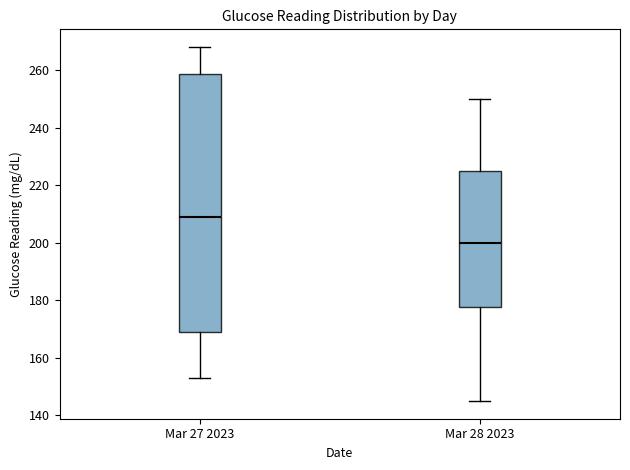

Reading left to right, transcribe this box plot: for each box, give where its median line is, the range the box spans, and where its two whiskers end, as read against the y-axis. The values are not printed on the chart, so give them approximately, as read against the axis.

Mar 27 2023: median 210, box 170 to 258, whiskers 154 to 268
Mar 28 2023: median 200, box 178 to 226, whiskers 146 to 250